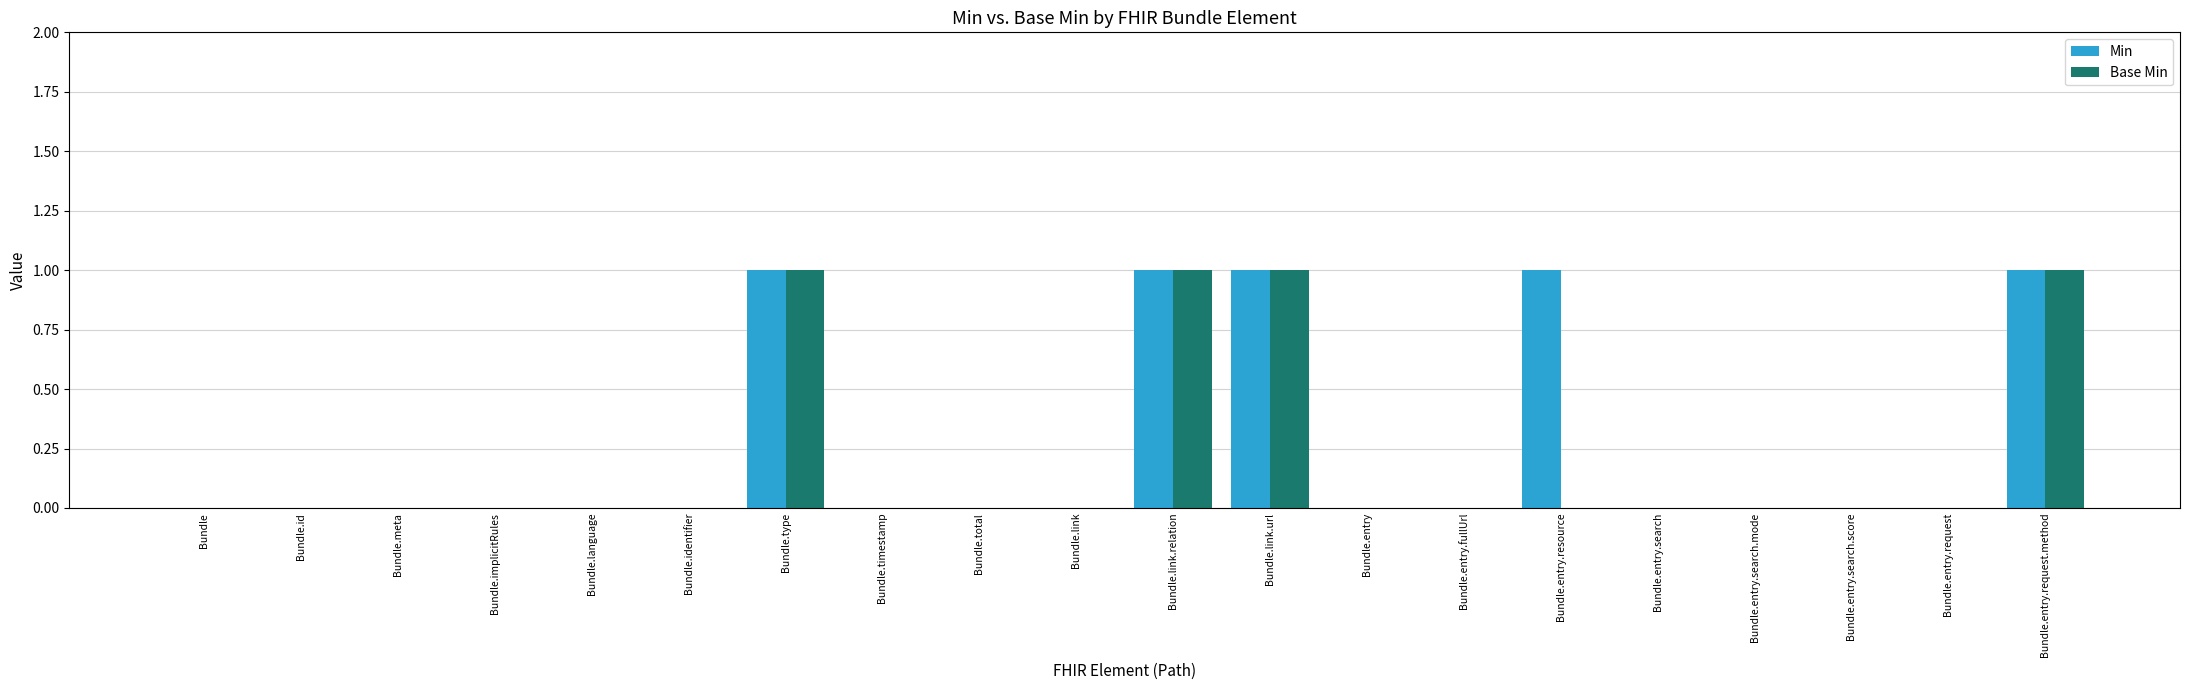

The Min series shows 0 at Bundle.link. True or false?

True